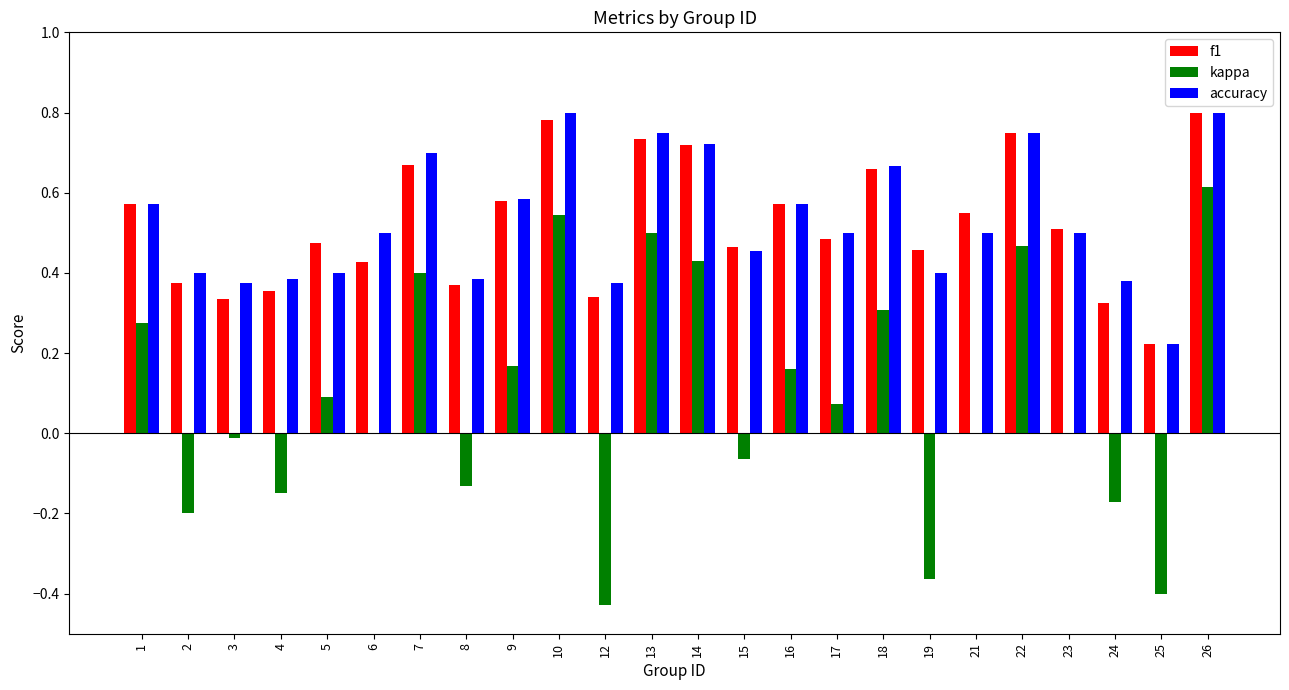

Between 8 and 26, which series saw the biggest shift?

kappa